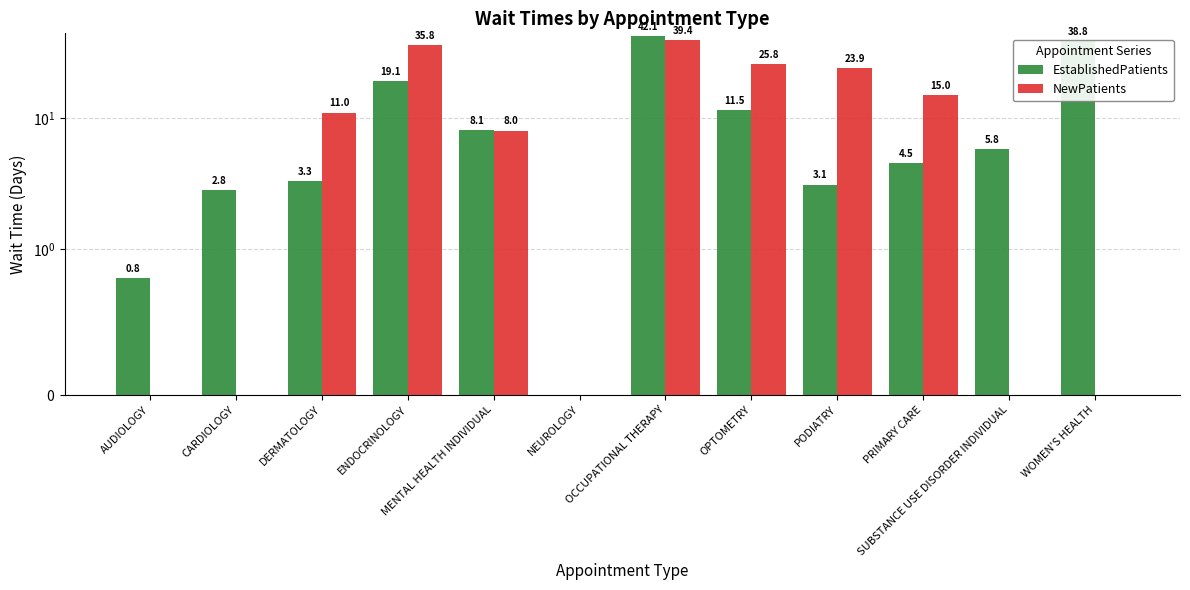

Which series changed the most between AUDIOLOGY and OPTOMETRY?

NewPatients